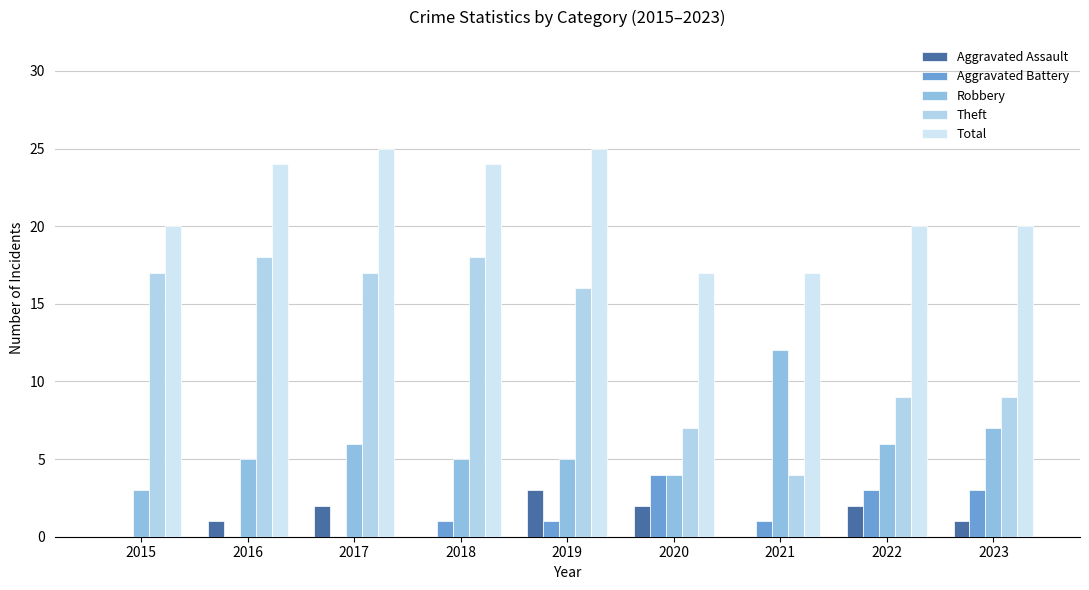

Between 2016 and 2020, which series saw the biggest shift?

Theft